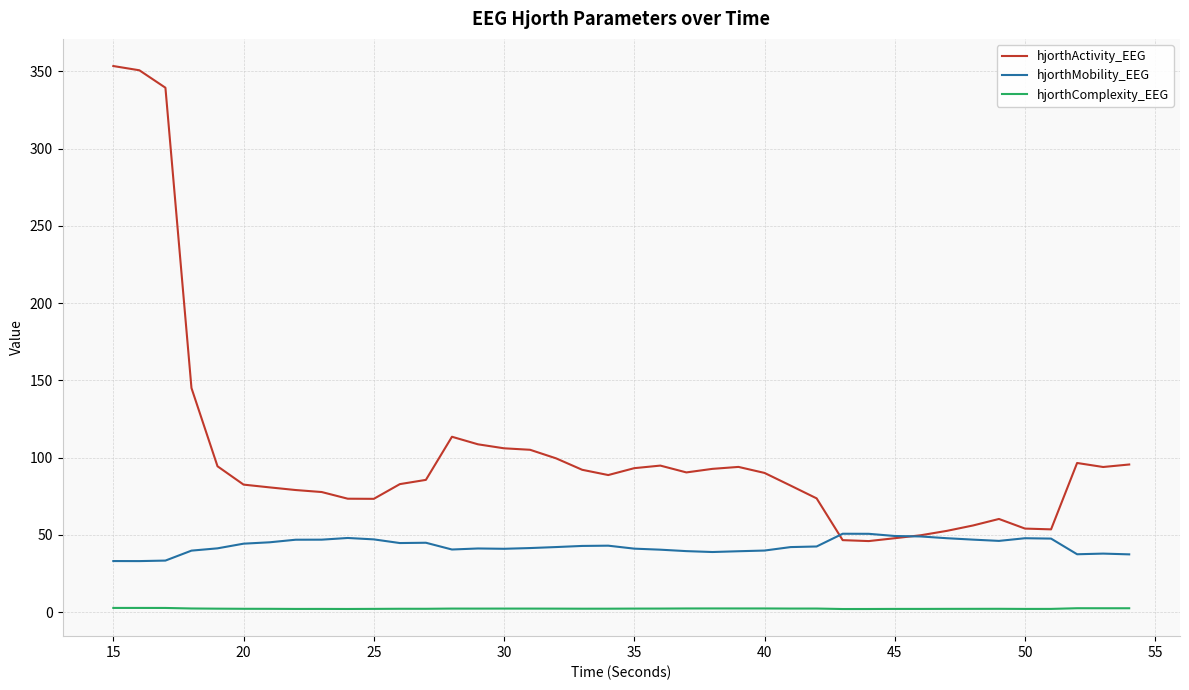

Which series has the widest spread of values?

hjorthActivity_EEG